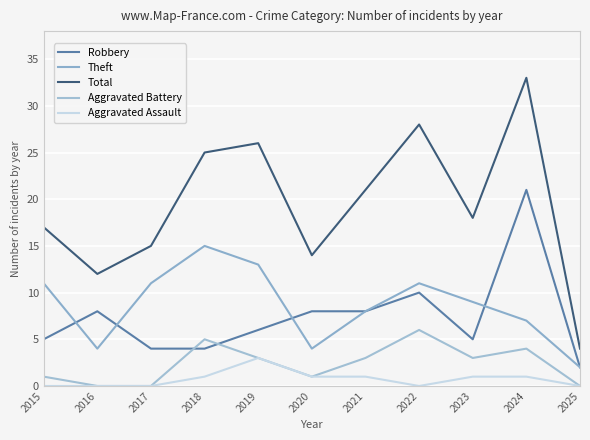

At which category does Aggravated Battery reach its first local valley?

2020